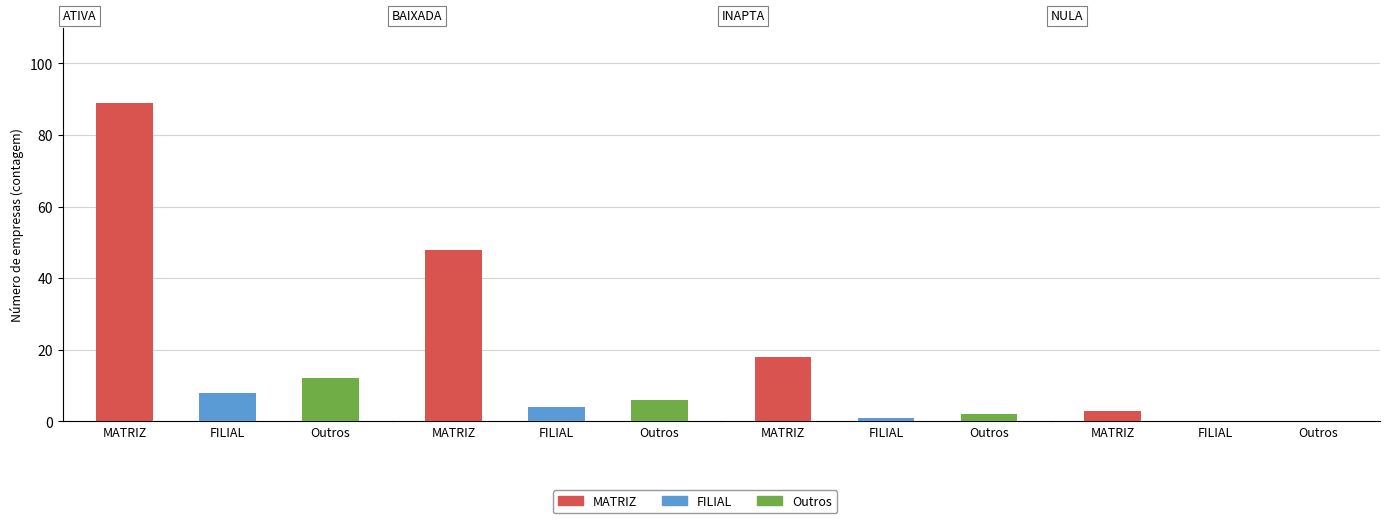

What is the maximum value for Outros?

12